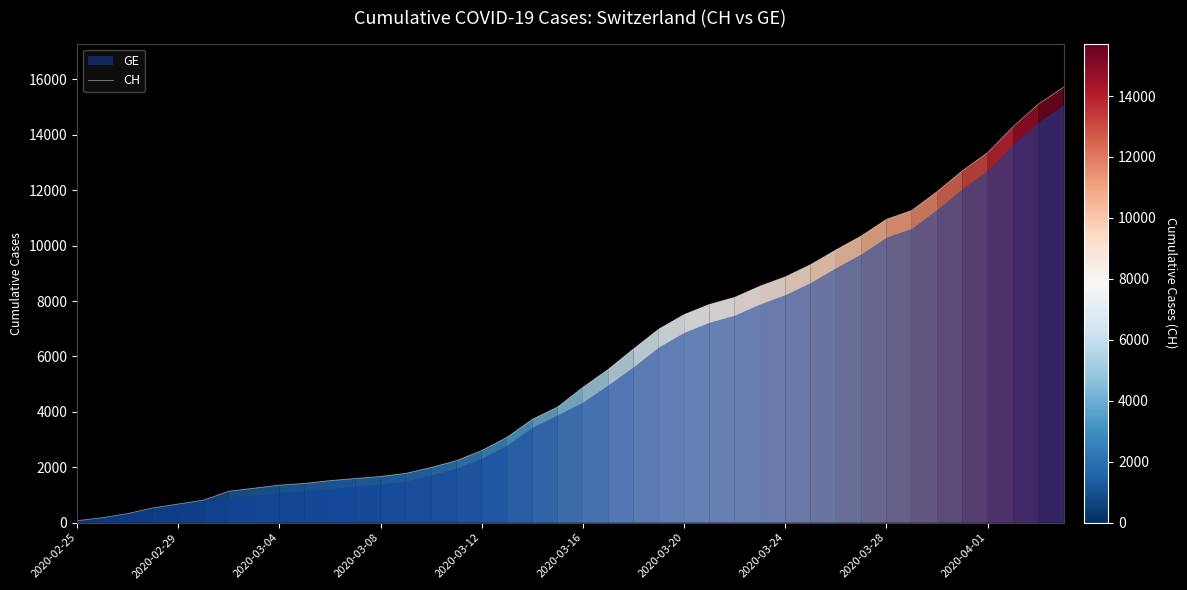

What is the maximum value for CH?

15719